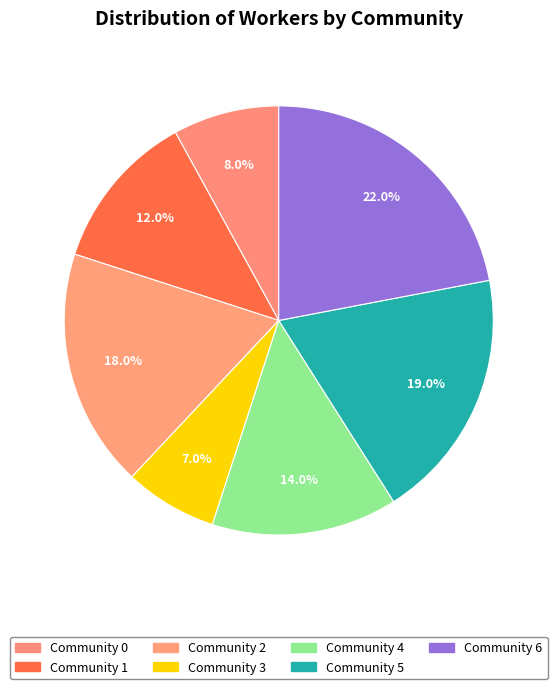

Is Community 5 the majority of the pie?

No